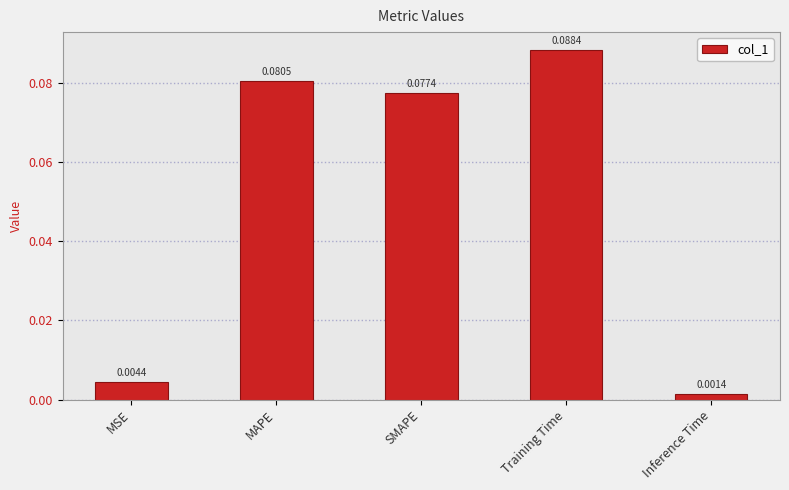

List the labels in order of value, largest first.

Training Time, MAPE, SMAPE, MSE, Inference Time